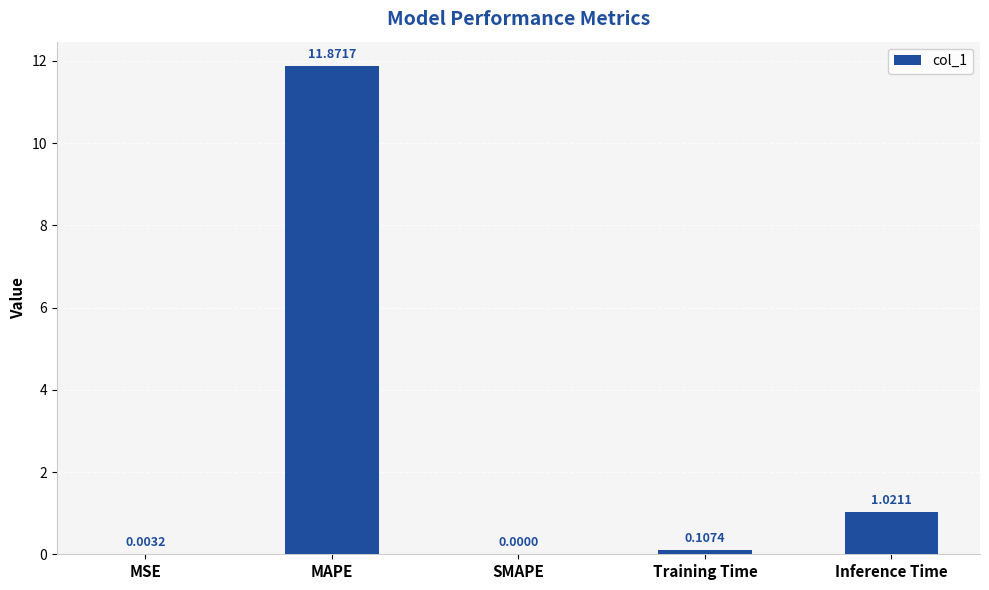

Between Training Time and MSE, which is larger?

Training Time